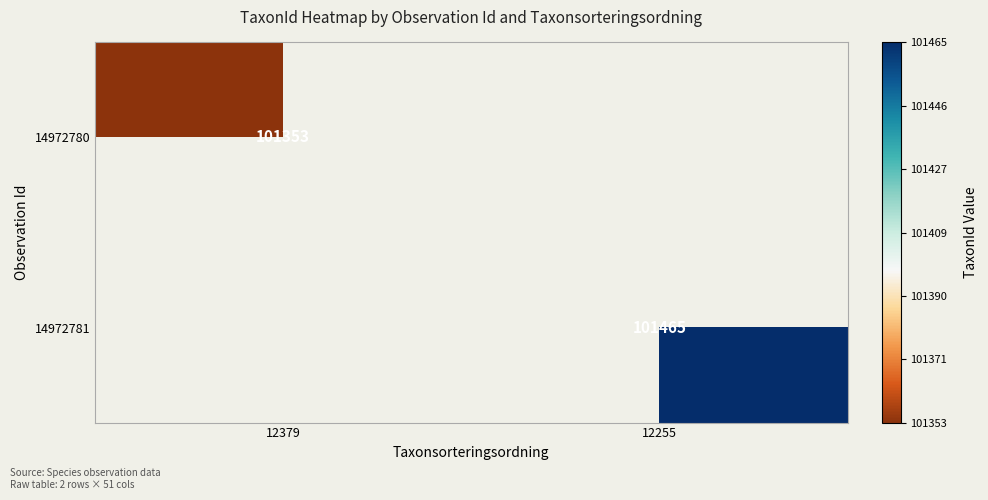

The value of 14972780 at 12379 is 101353. True or false?

True